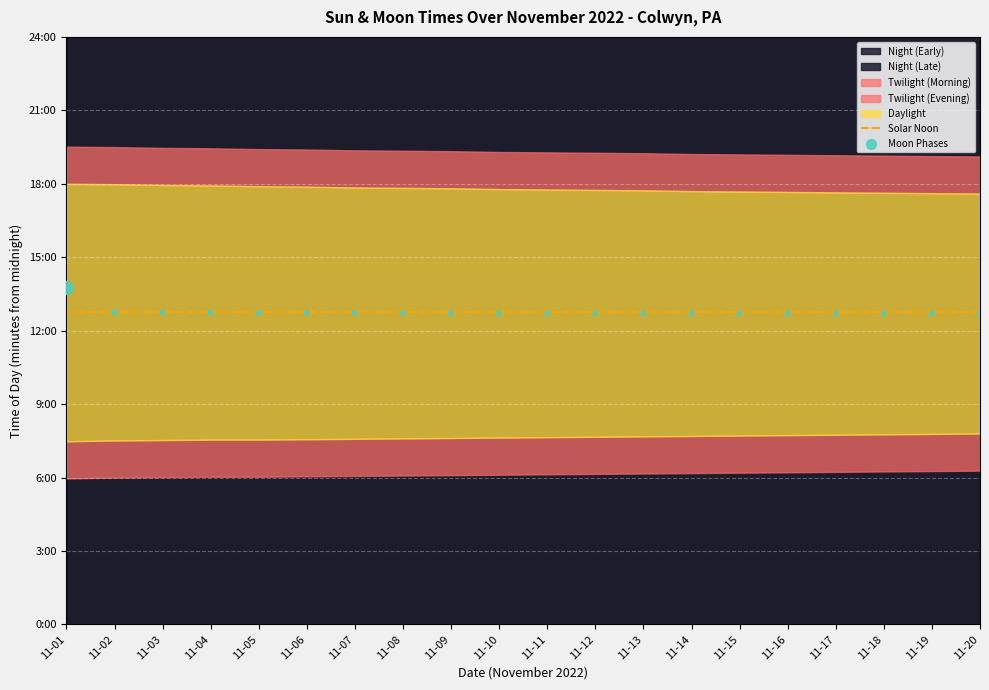

At which category is the sum across all series the highest?

11-01